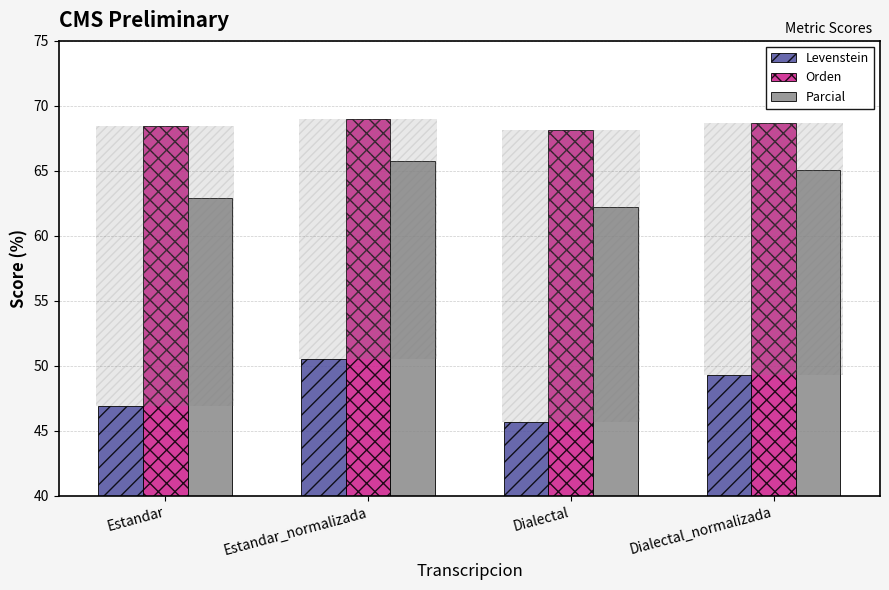

What is the difference between the maximum and minimum values in the Levenstein series?

4.9